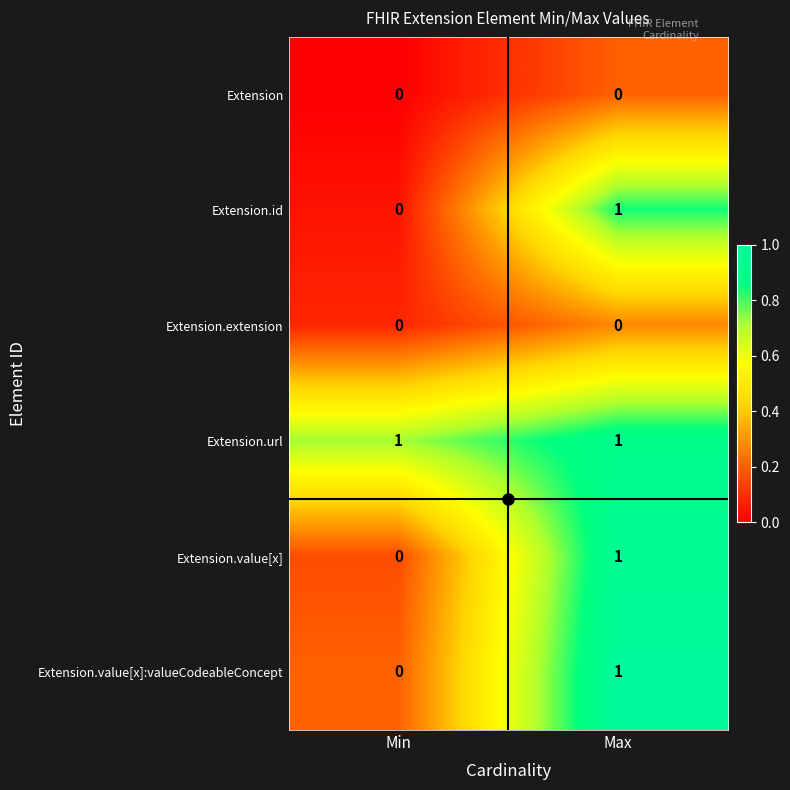

Which series has the largest total across all categories?

Extension.url